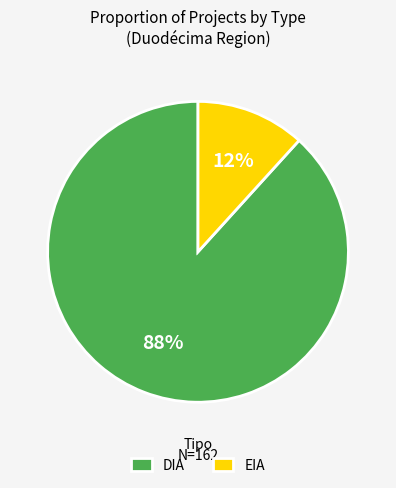

True or false: DIA accounts for 88% of the total.

True